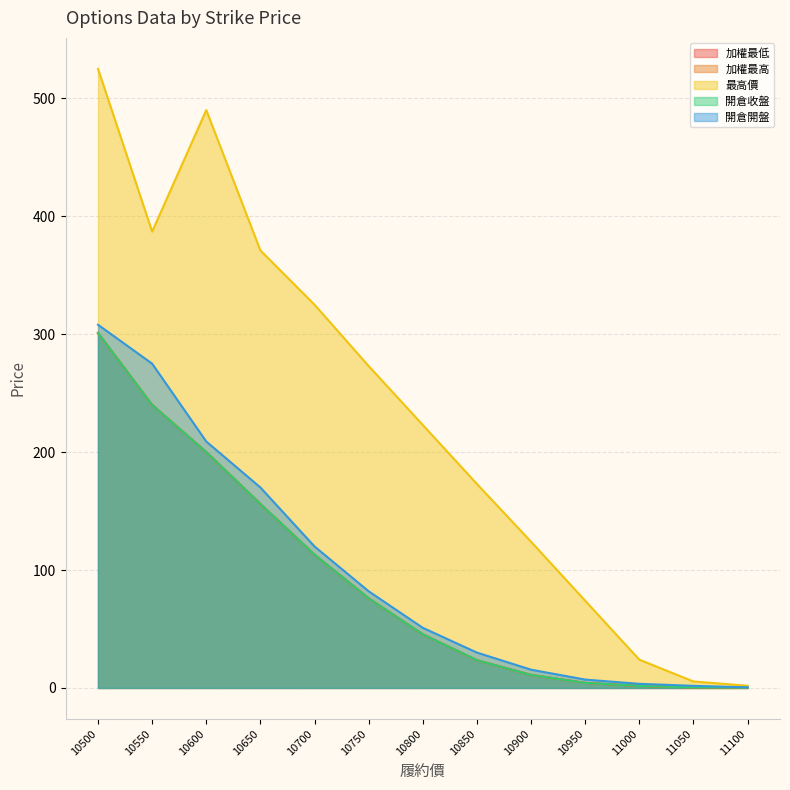

The value of 加權最高 at 10750 is 36.2. True or false?

False